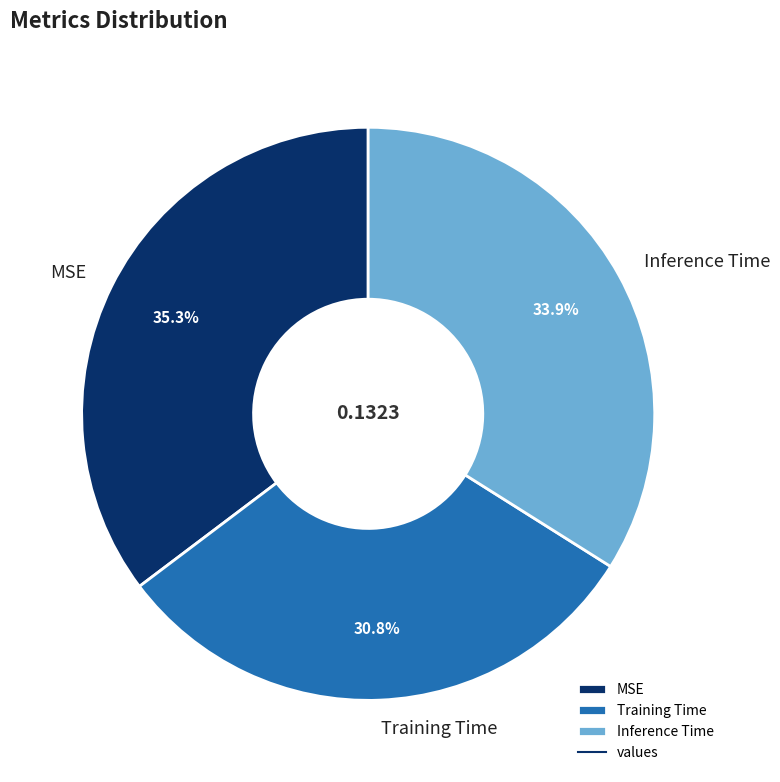

What is the total percentage of Training Time and MSE?

66.1%